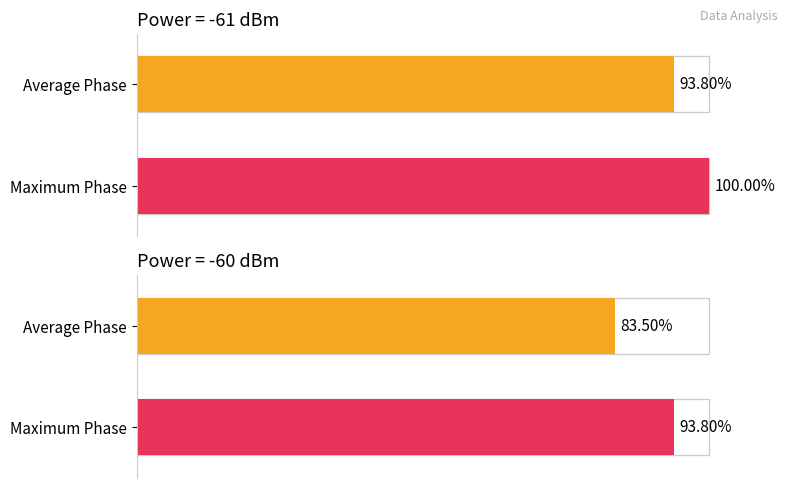

How many distinct data groups are displayed?

2